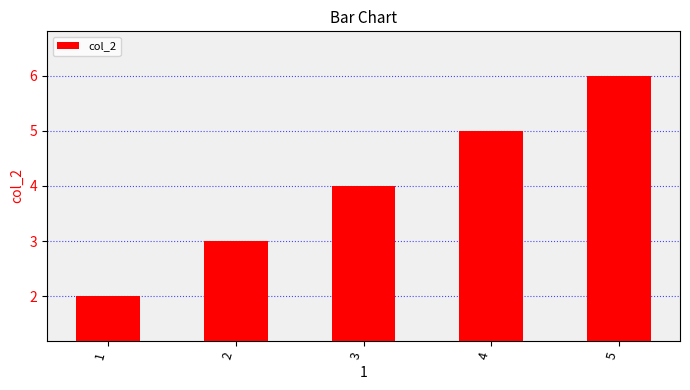

Reading right to left, extract all data points from this chart.

5=6	4=5	3=4	2=3	1=2